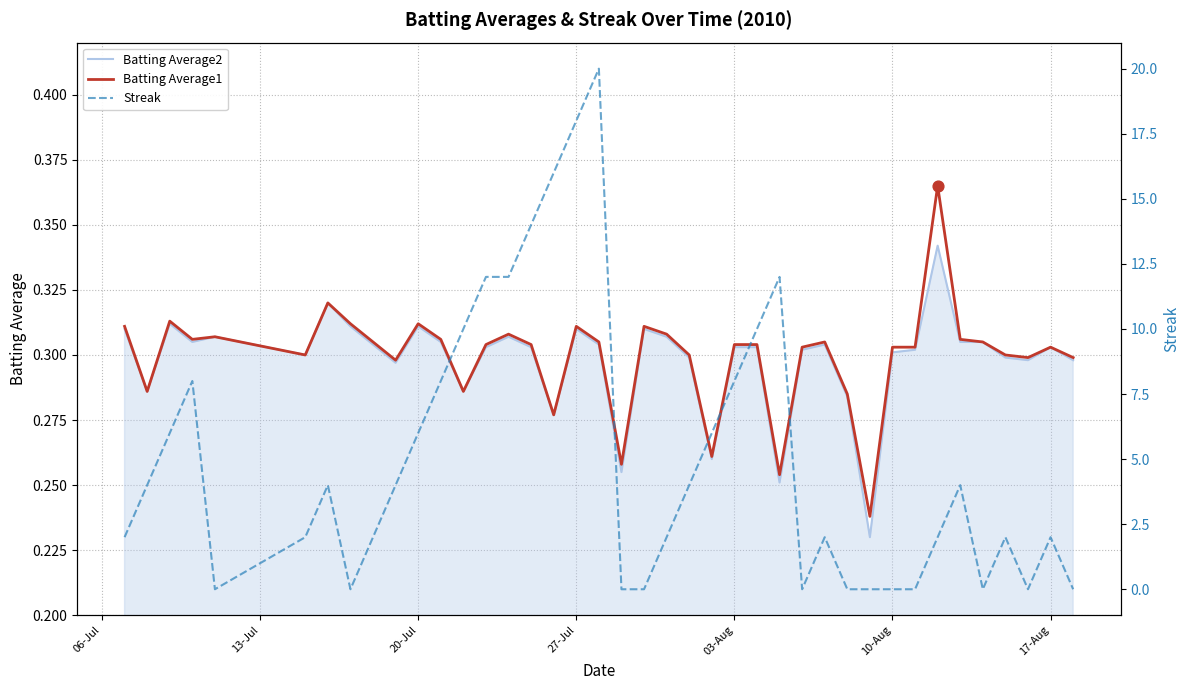

Which series contains the highest Y value?

Streak